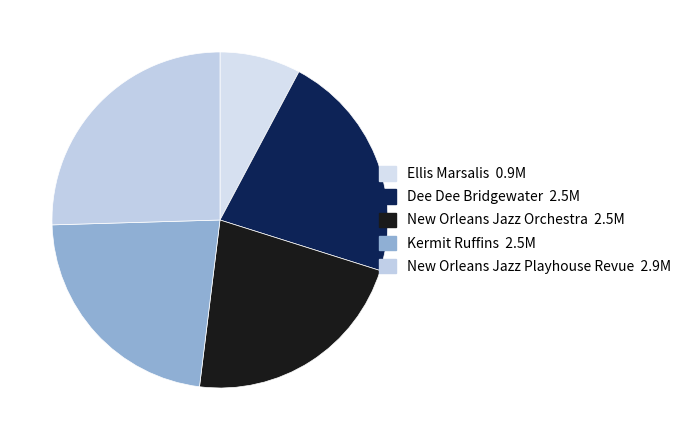

How many segments does this pie chart have?

5